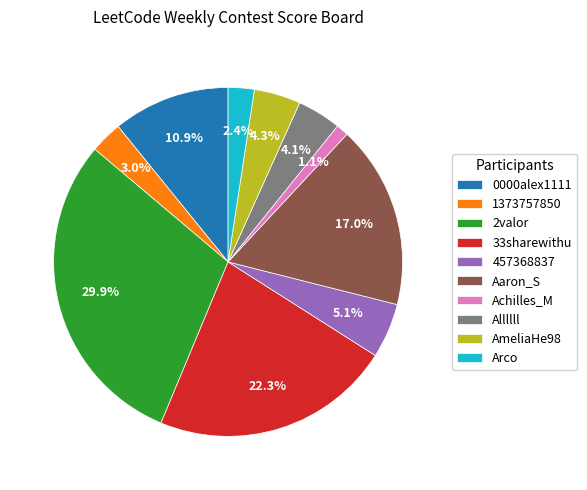

Is it true that Allllll is 4% of the pie?

True